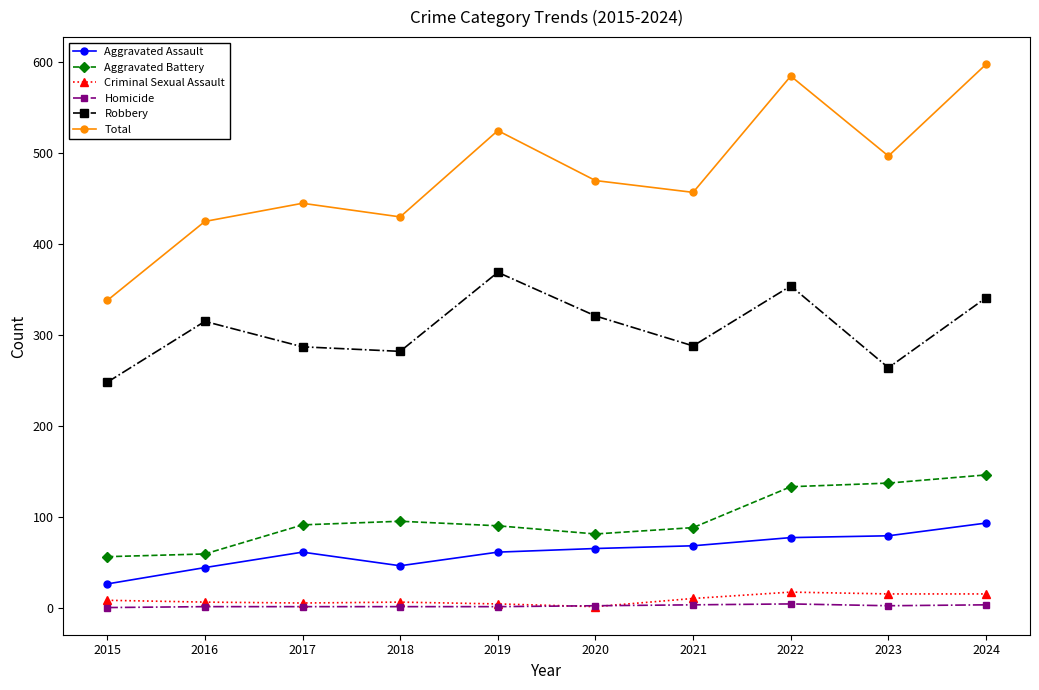

At how many categories does at least one series exceed 342?

9